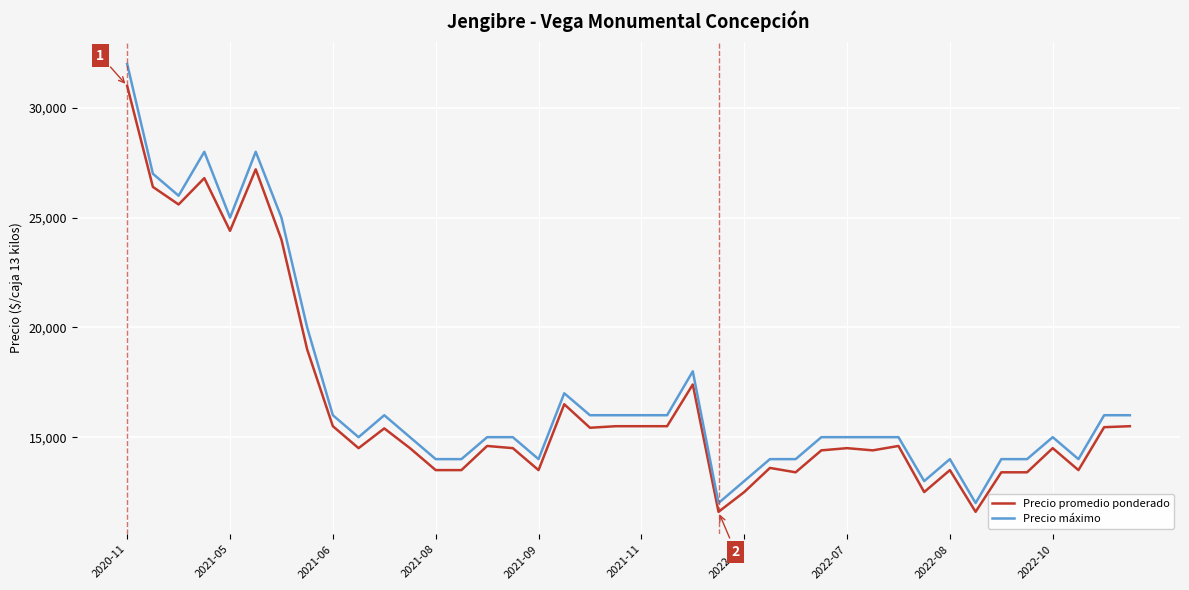

List the series in order of their peak value, lowest first.

Precio promedio ponderado, Precio máximo